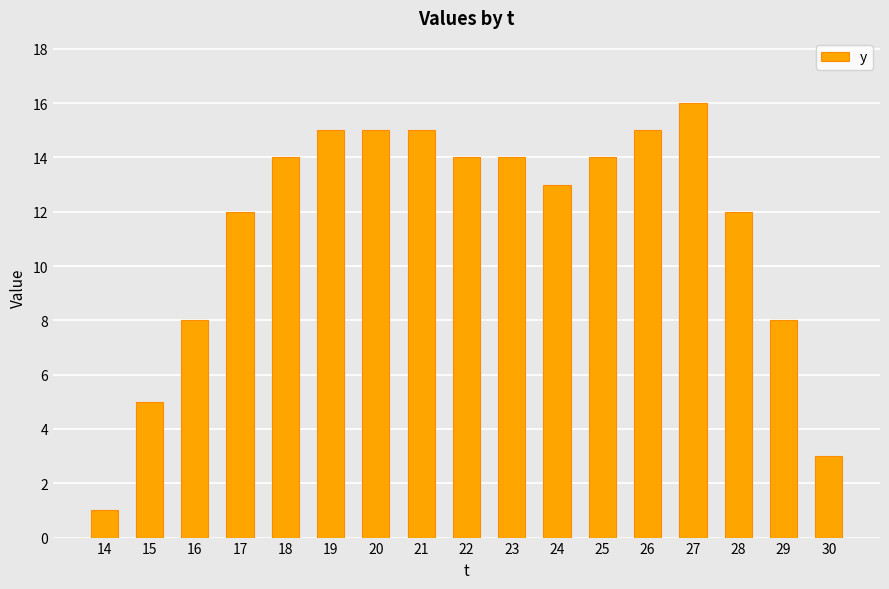

What is the sum of the values at 27 and 30?

19